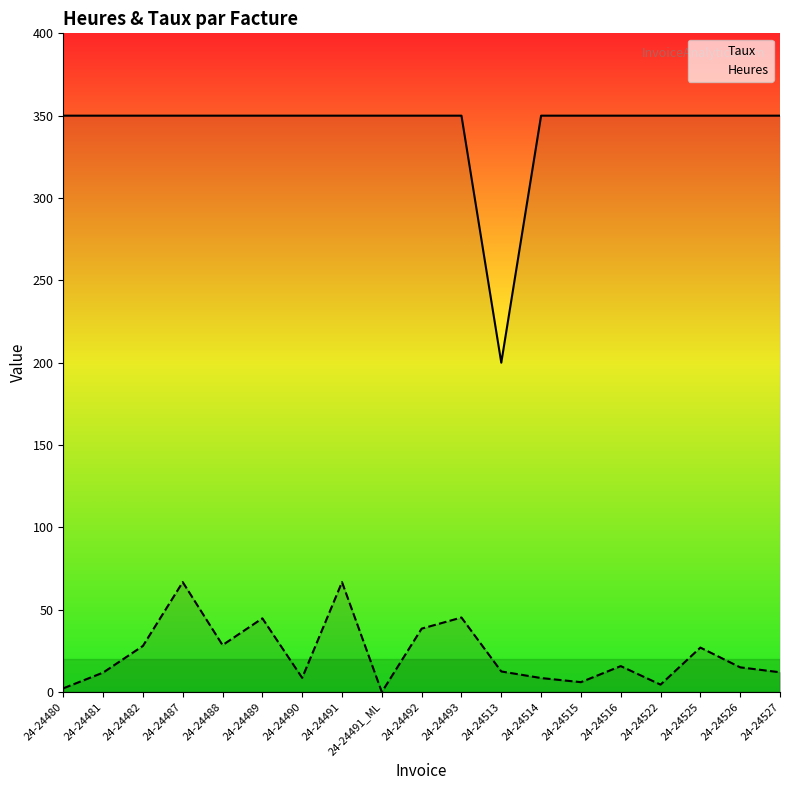

Between 24-24480 and 24-24488, which series saw the biggest shift?

Heures